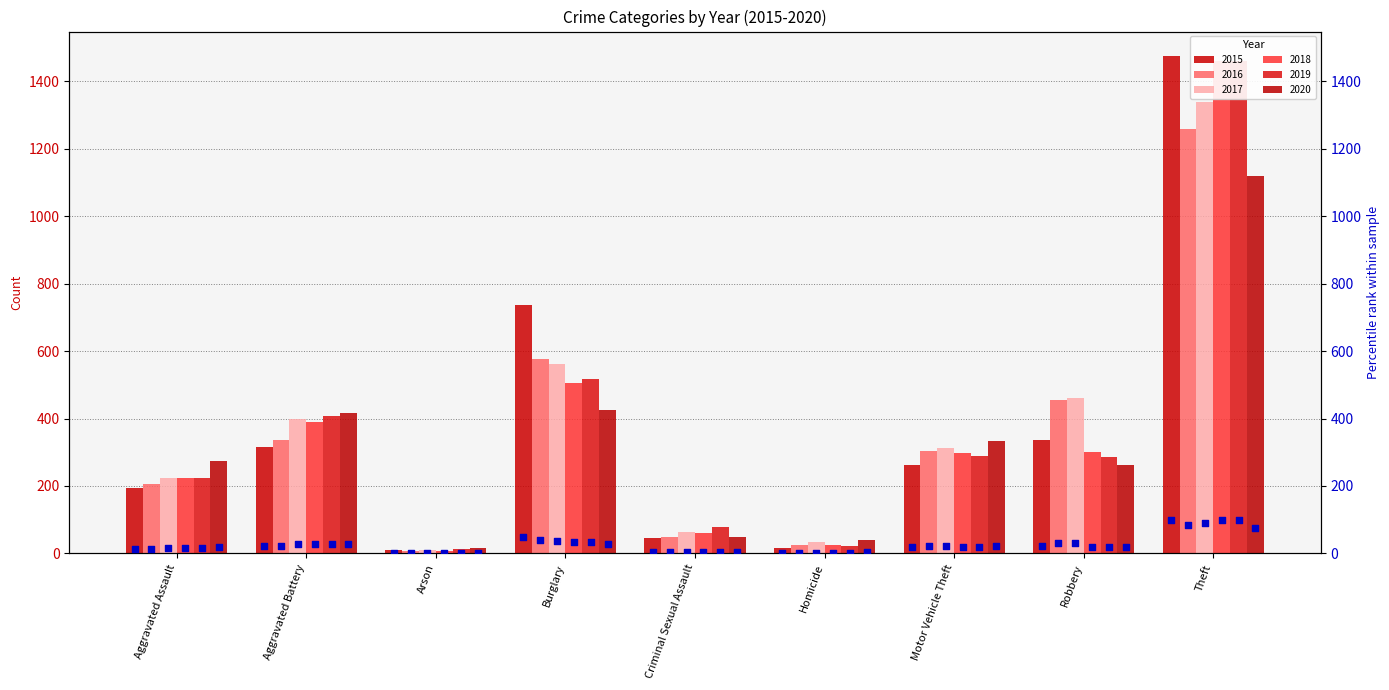

Between Aggravated Battery and Aggravated Assault, which is larger?

Aggravated Battery